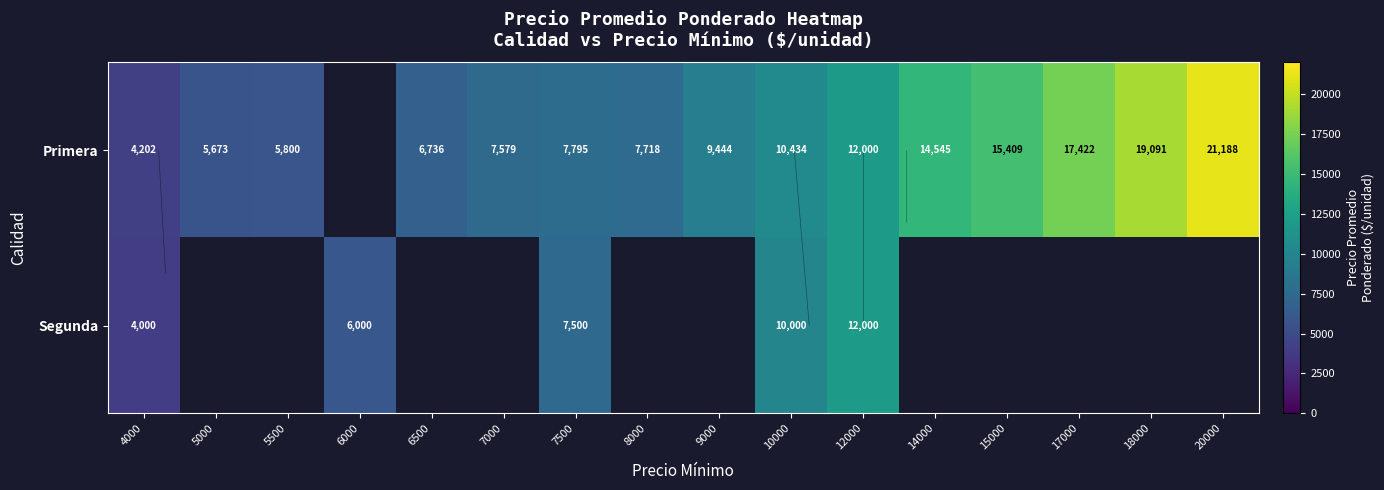

How many positive values does the Segunda series have?

5